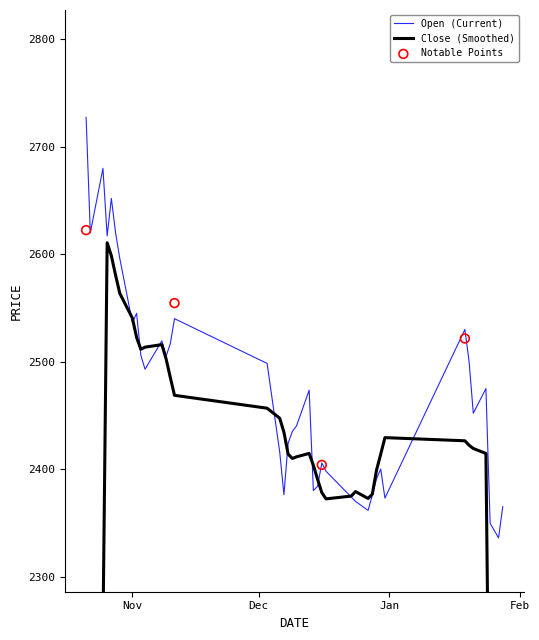

What is the change in value from 2021-11-04 to 2022-01-19?

+37.1